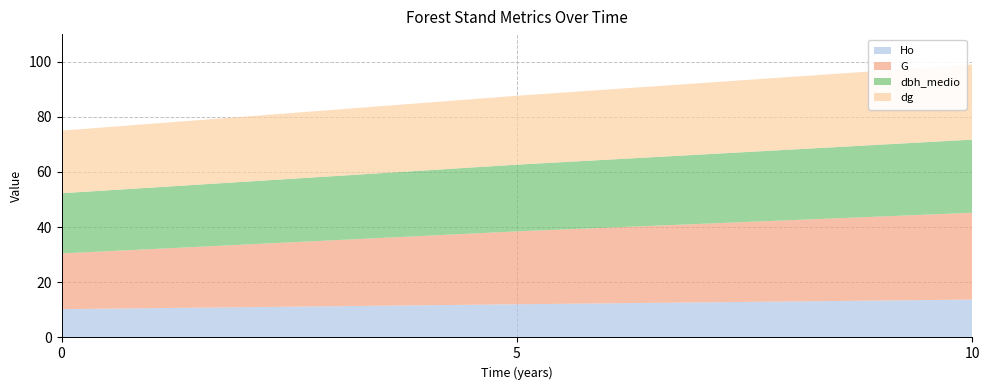

Reading right to left, extract all data points from this chart.

Ho: 13.7	12.0	10.3
G: 31.5	26.4	20.2
dbh_medio: 26.5	24.2	21.8
dg: 27.3	25.0	22.7